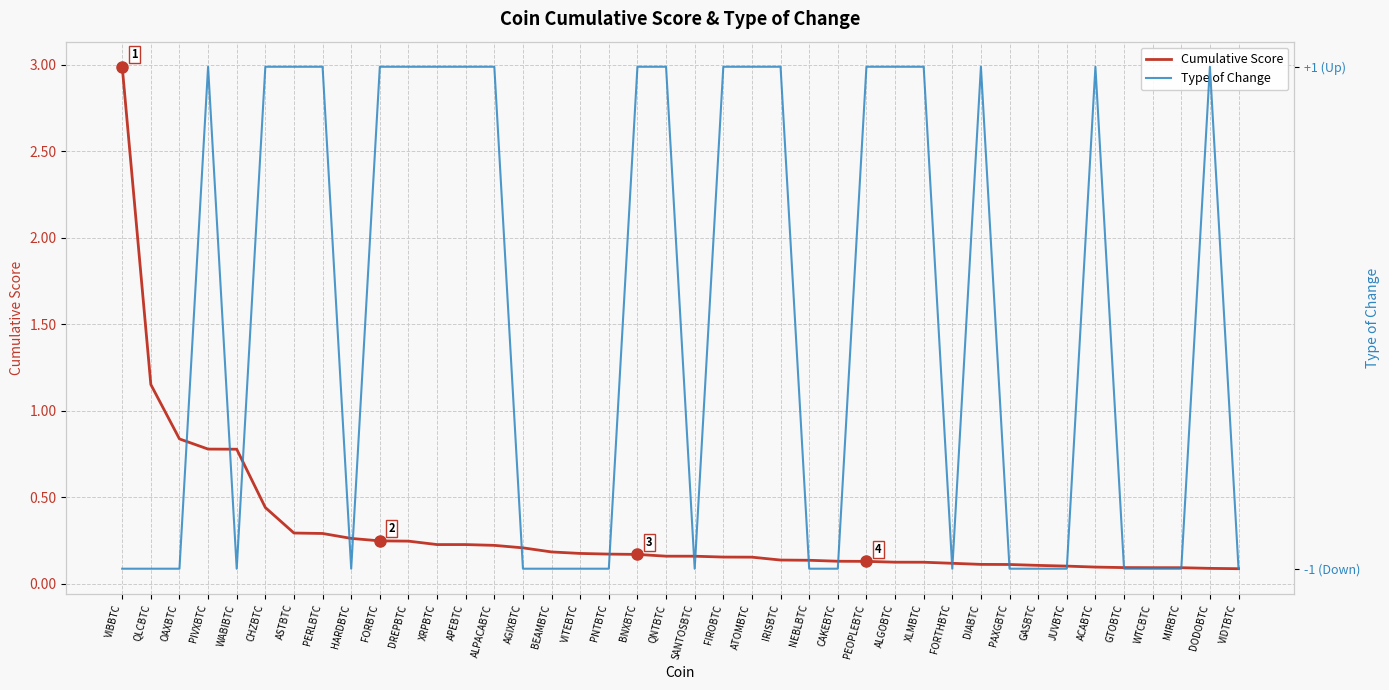

What is the lowest value of the Cumulative Score series?

0.1